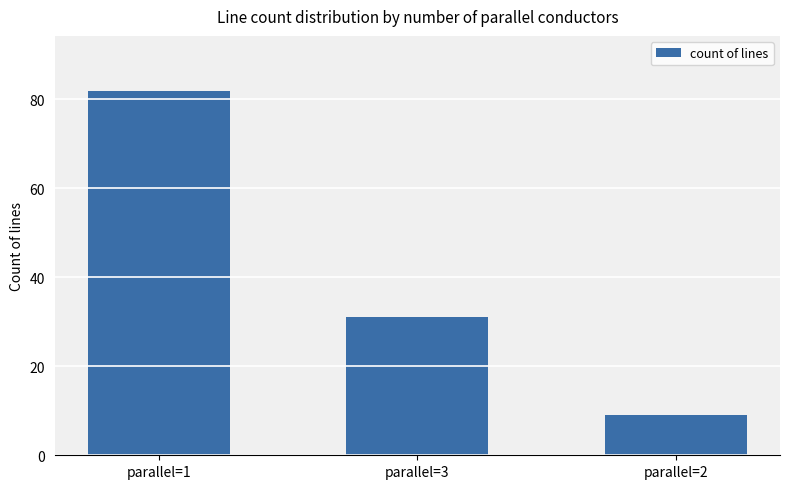

What is the label of the 1st bar from the right?

parallel=2